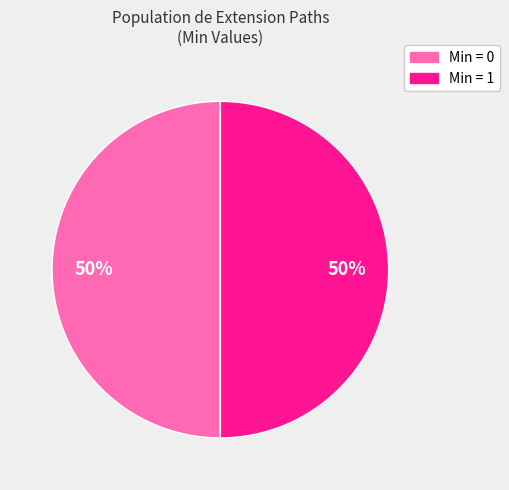

Is it true that Min = 0 is 50% of the pie?

True